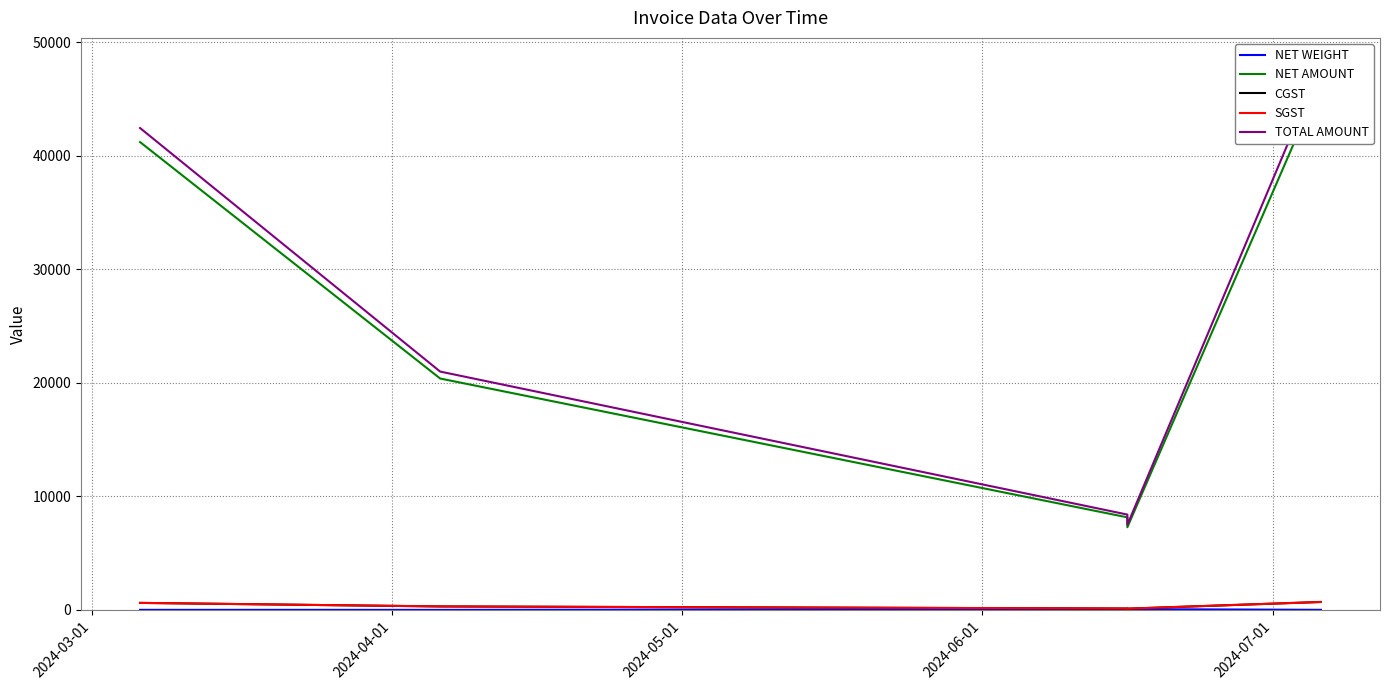

True or false: NET AMOUNT and NET WEIGHT intersect in this chart.

False